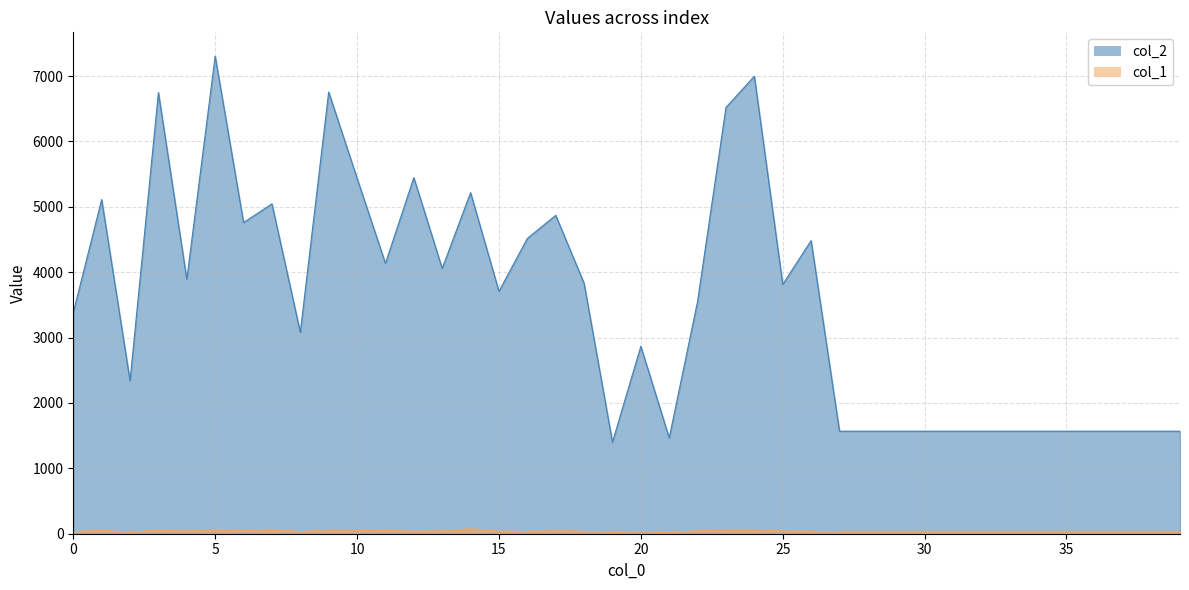

What is the smallest value displayed?

22